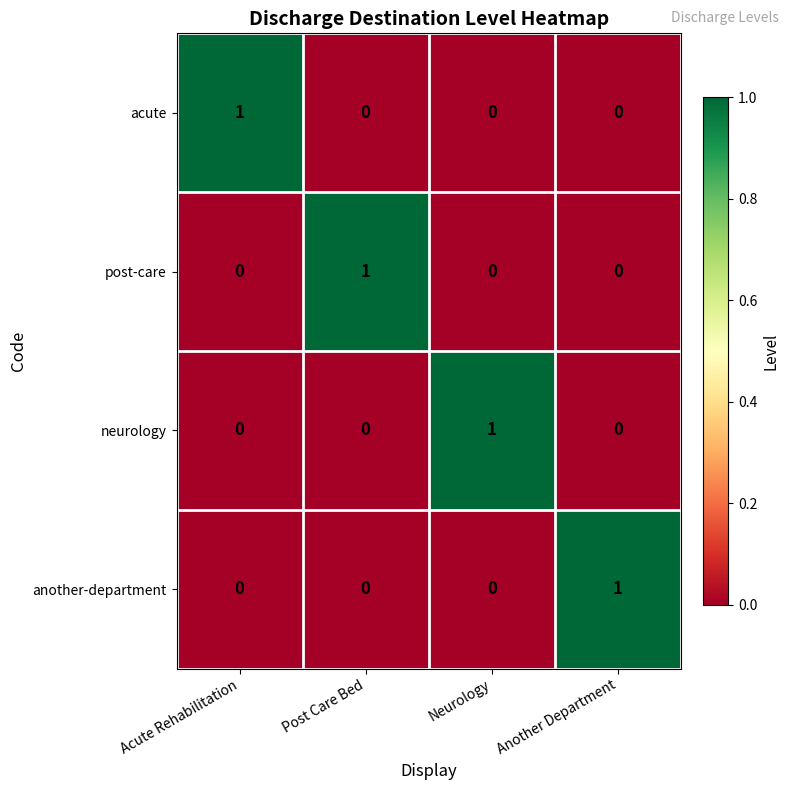

Count the neurology values in the range 0 to 1.

4